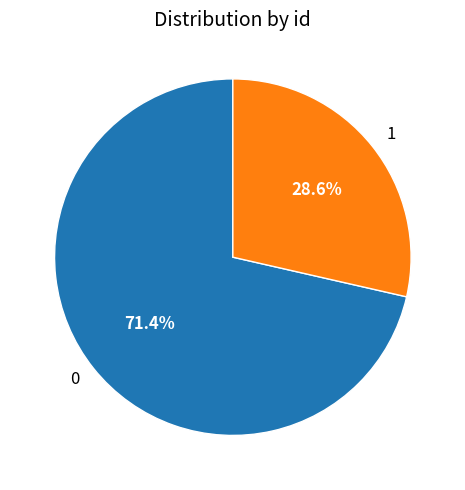

Rank the categories by value from highest to lowest.

0, 1